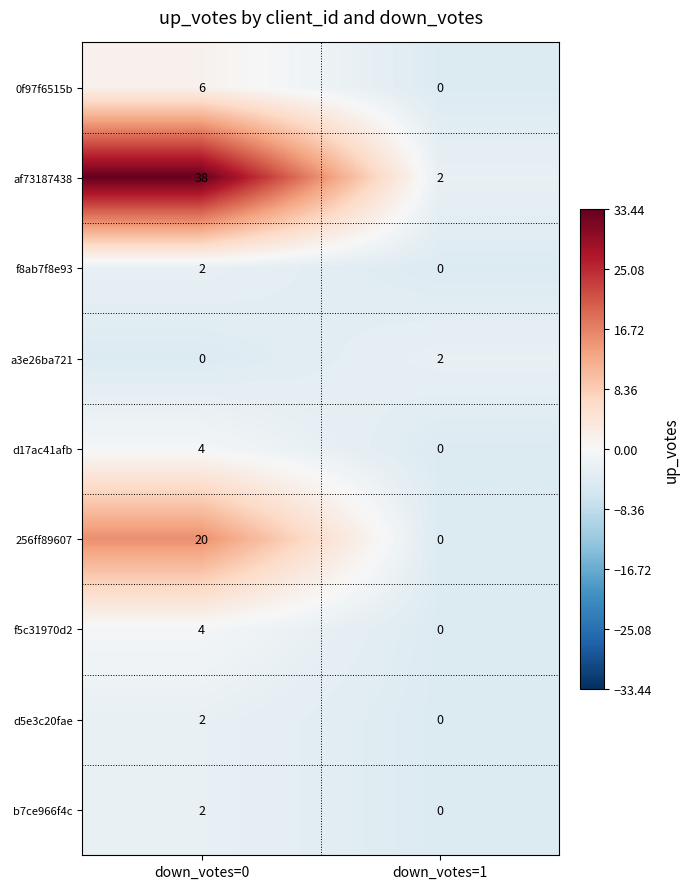

What is the total value across all series at down_votes=0?

78